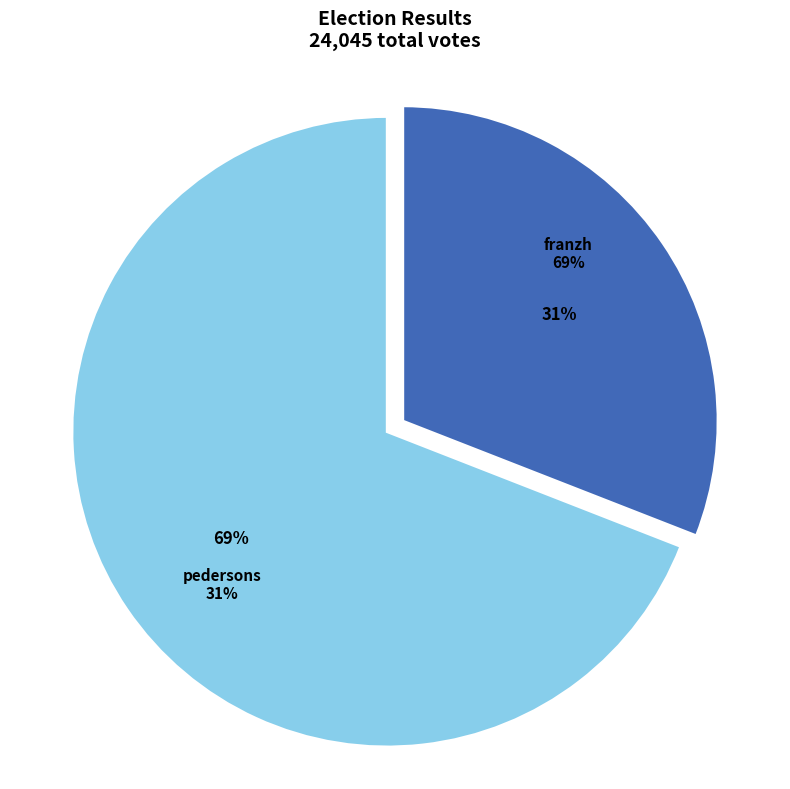

To the nearest percent, what is the combined percentage of pedersons and franzh?

100%